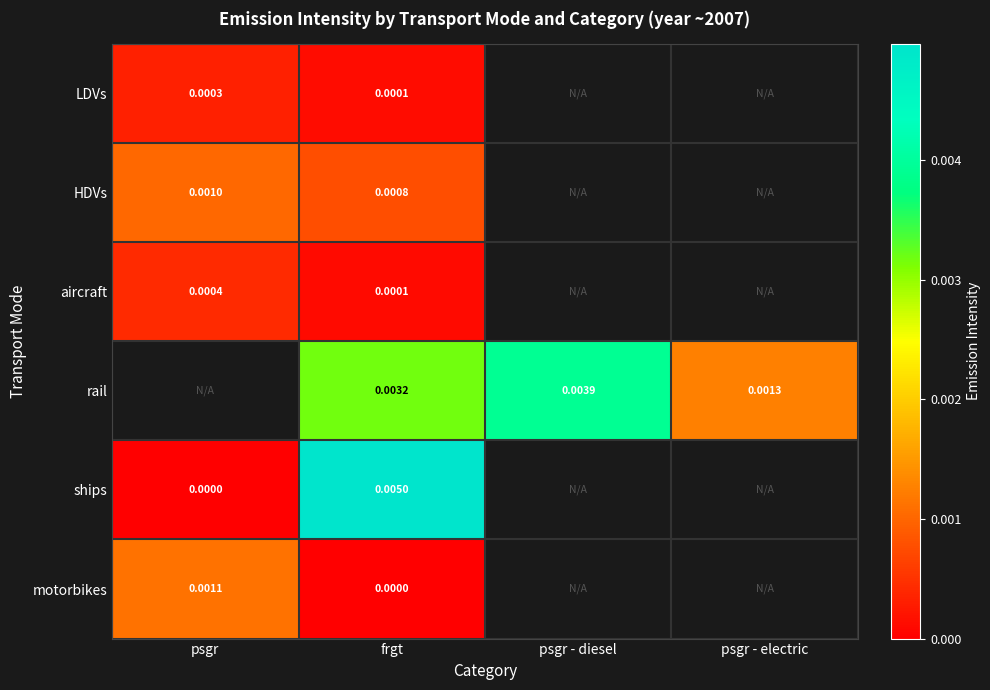

Which series has the largest range (max minus min)?

ships